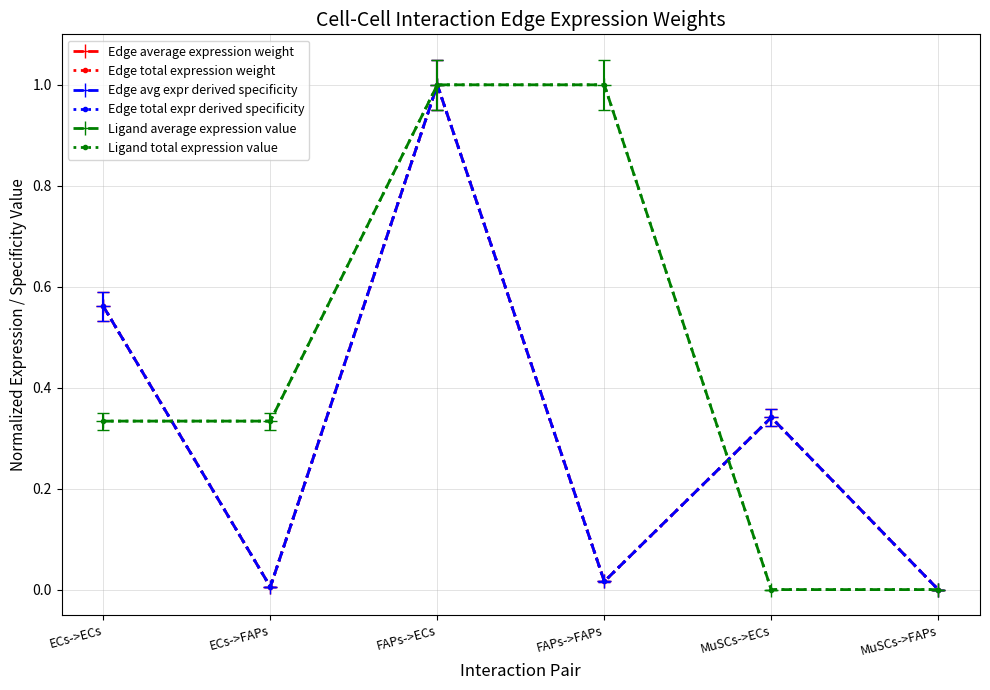

How many series are shown in this chart?

6